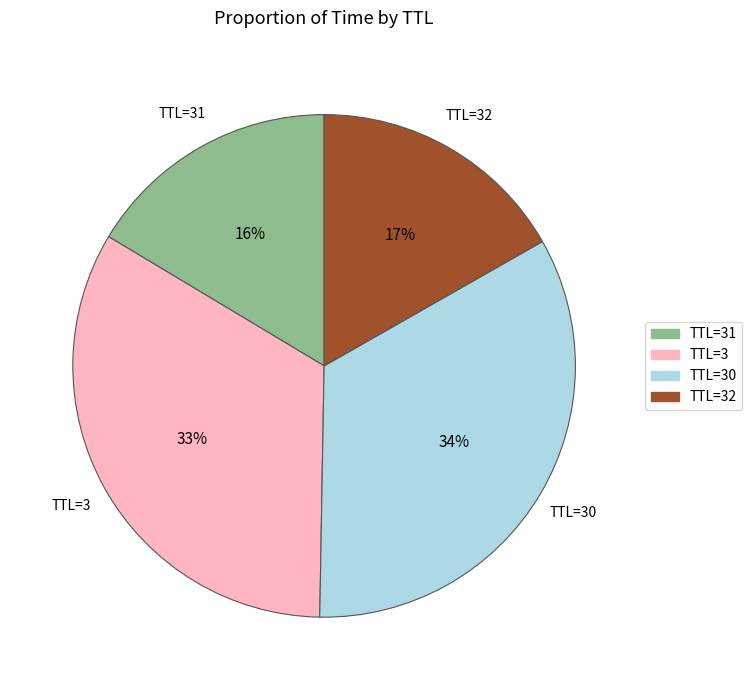

To the nearest percent, what is the average slice percentage?

25%